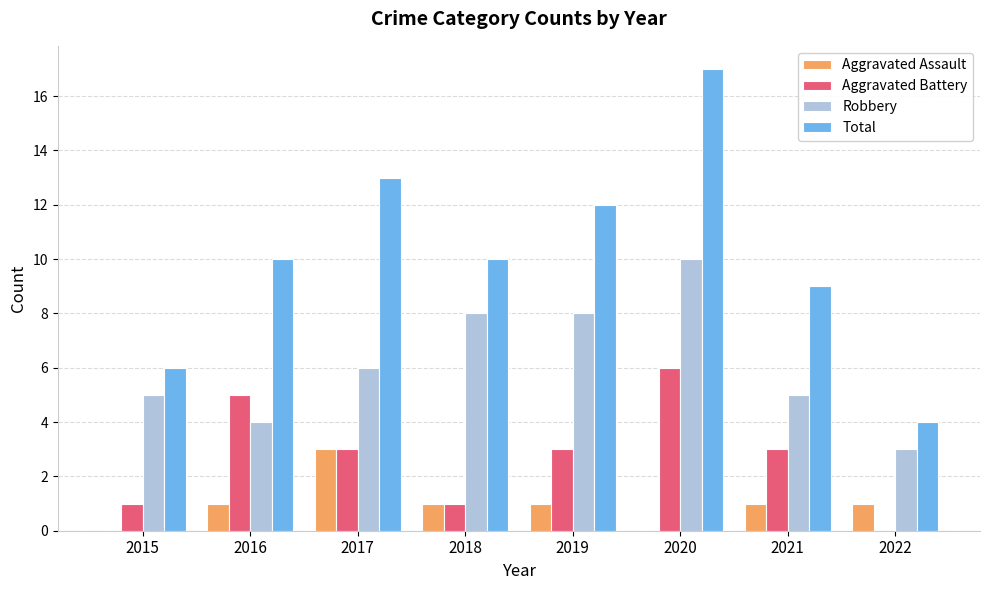

Reading right to left, transcribe all the data shown in this chart.

Aggravated Assault: 2022=1	2021=1	2020=0	2019=1	2018=1	2017=3	2016=1	2015=0
Aggravated Battery: 2022=0	2021=3	2020=6	2019=3	2018=1	2017=3	2016=5	2015=1
Robbery: 2022=3	2021=5	2020=10	2019=8	2018=8	2017=6	2016=4	2015=5
Total: 2022=4	2021=9	2020=17	2019=12	2018=10	2017=13	2016=10	2015=6